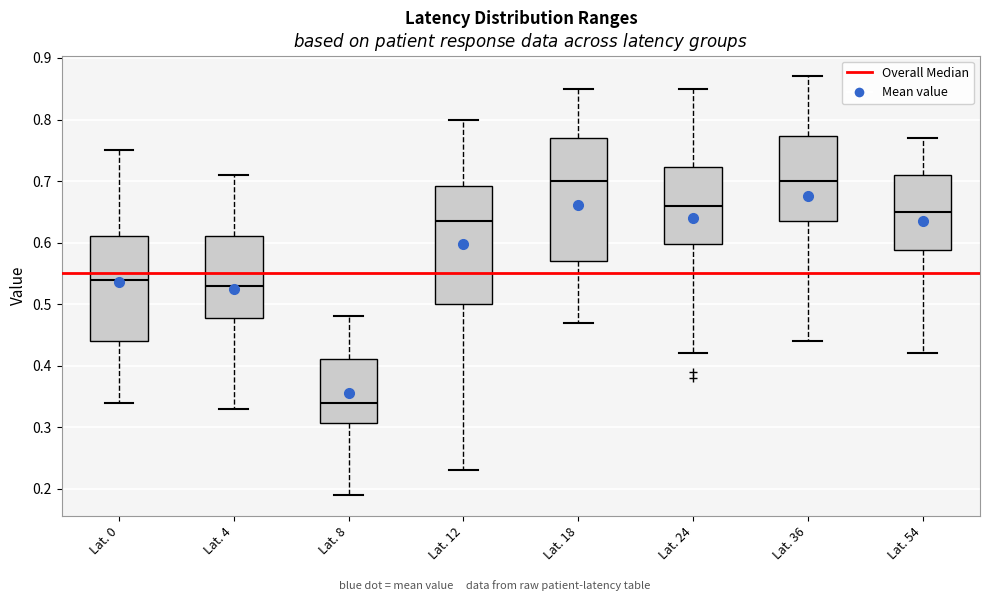

Where does the lower whisker of the box for Lat. 54 end on the y-axis? The values are not printed on the chart, so give them approximately, as read against the axis.

0.42